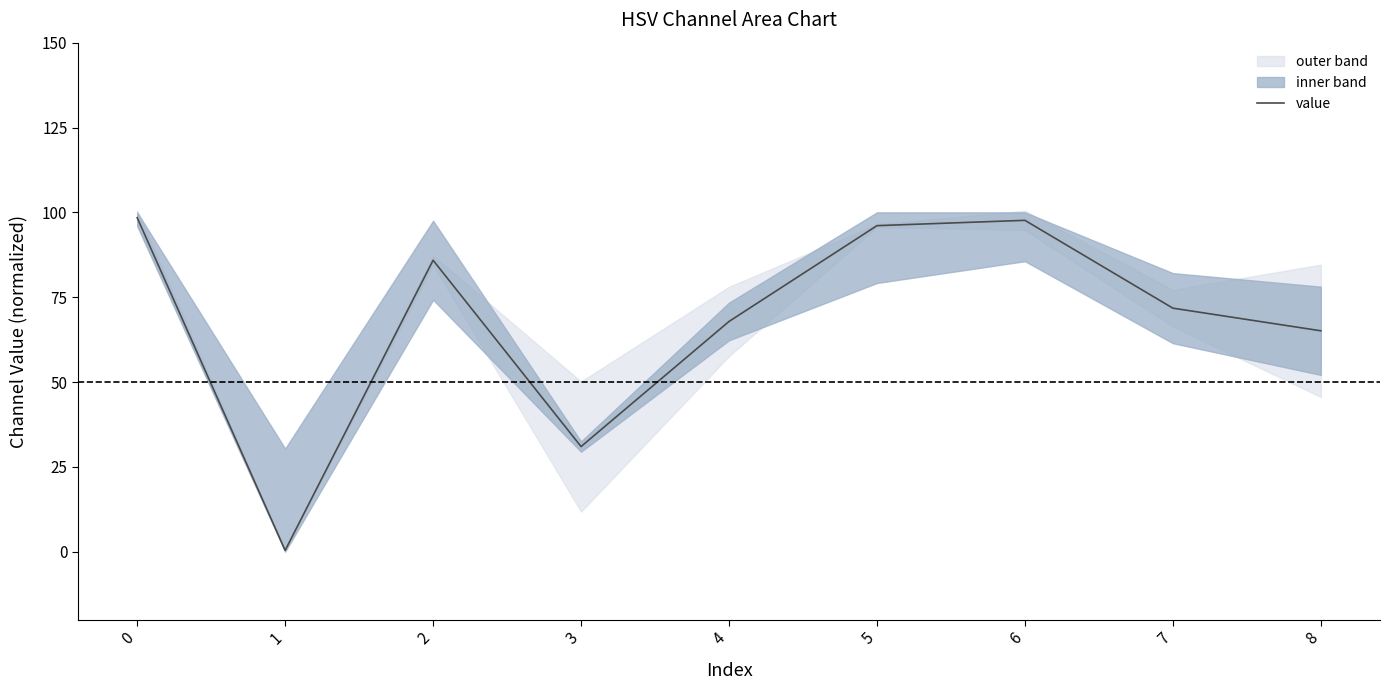

The value at 8 is 65.1. True or false?

True